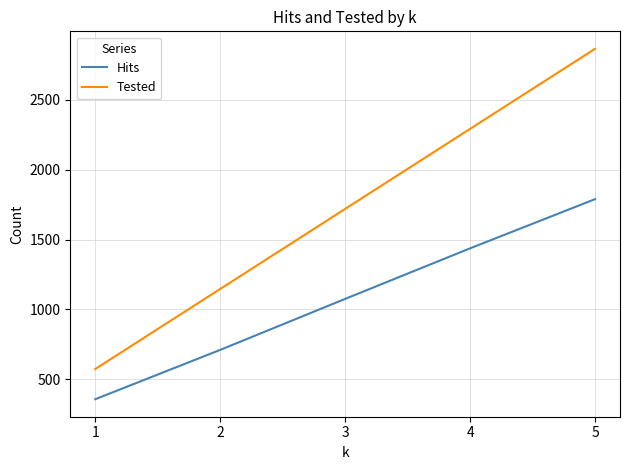

How many series are shown in this chart?

2